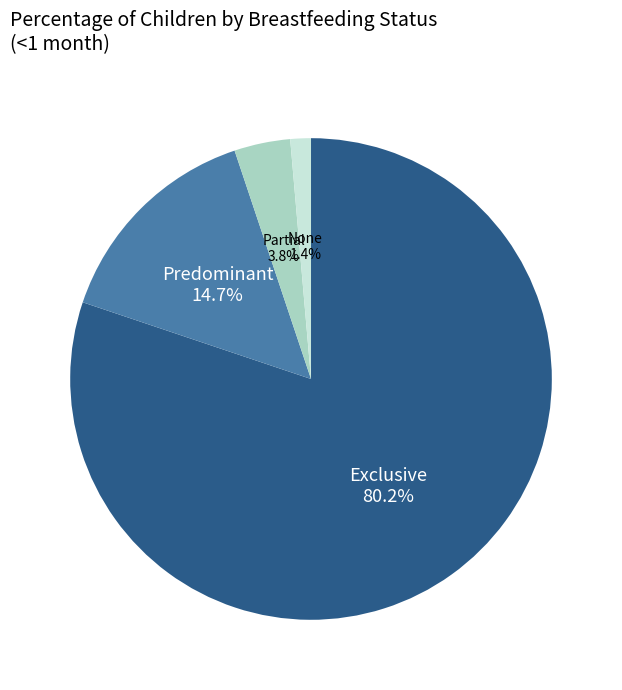

Does any single category account for the majority?

Yes